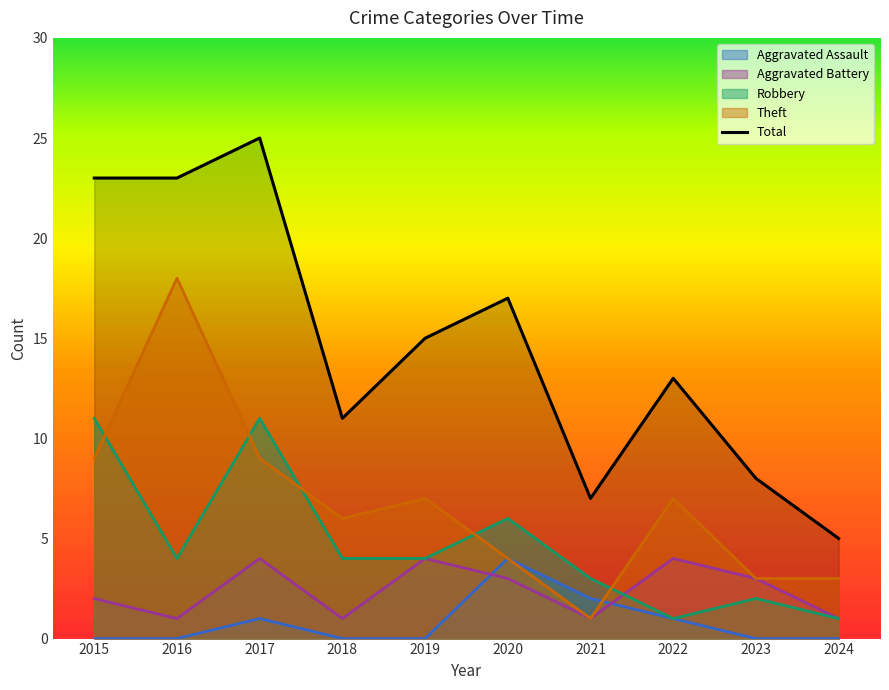

Between 2016 and 2021, which is larger?

2016